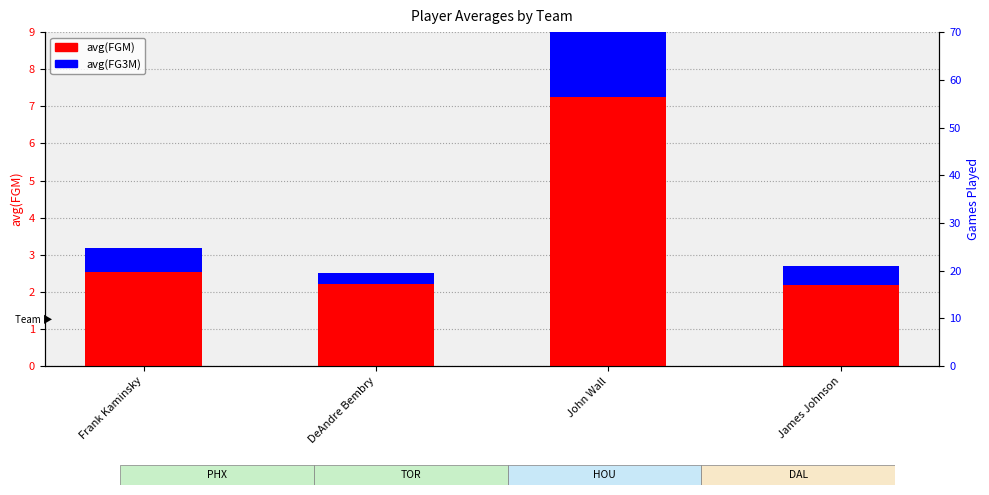

Between DeAndre Bembry and John Wall, which series saw the biggest shift?

avg(FGM)